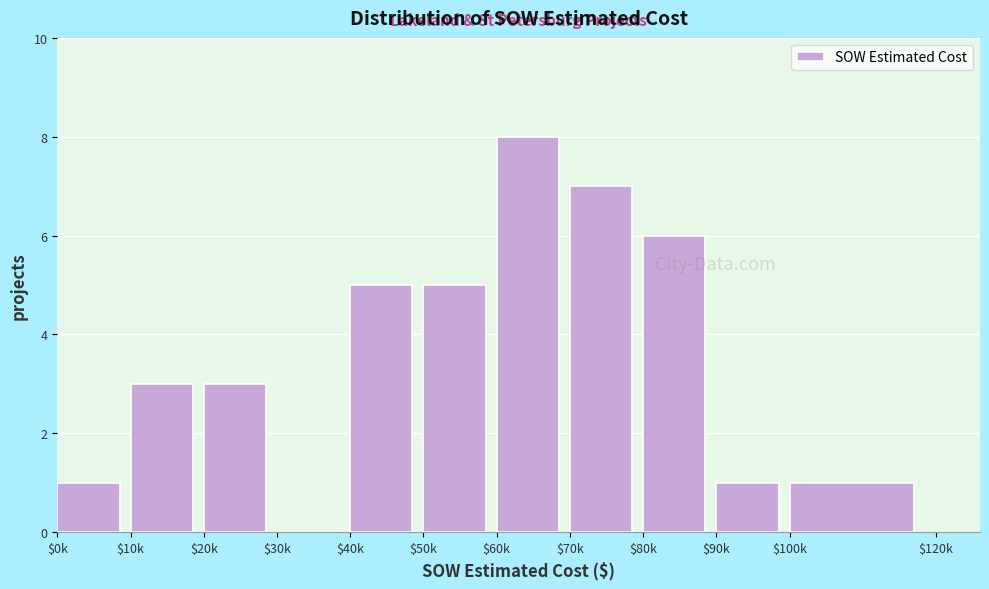

Is it true that the value at $90k is 1?

True